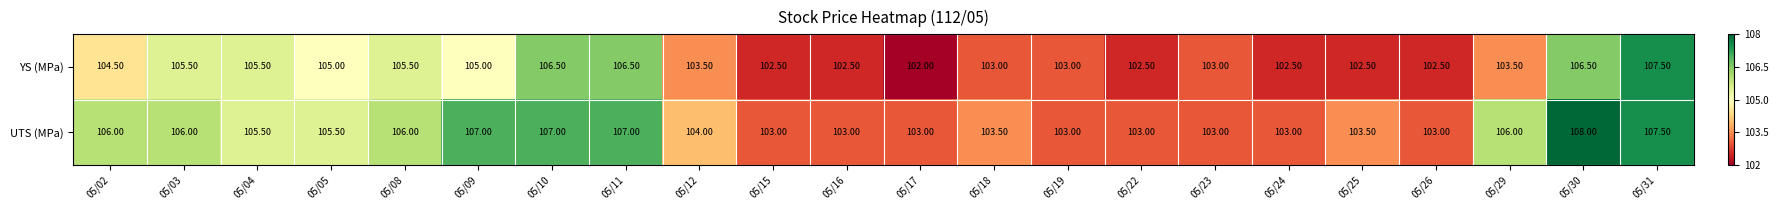

What is the total value across all series at 05/08?

211.5